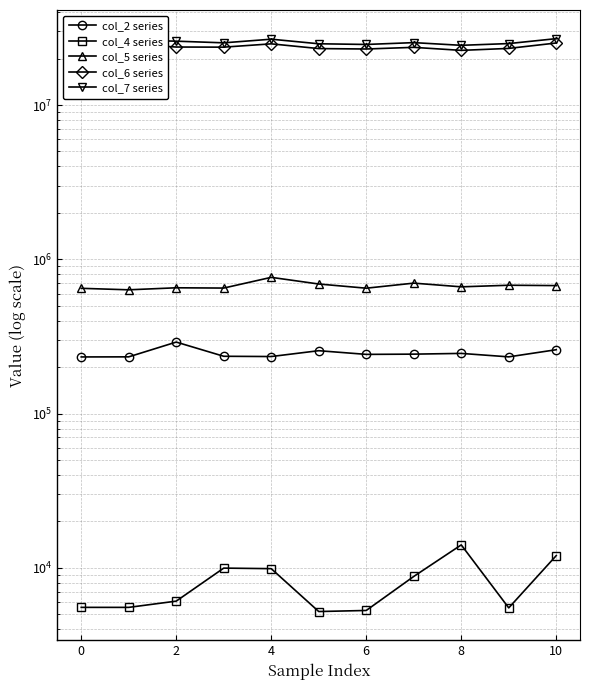

Which series has the widest spread of values?

col_6 series